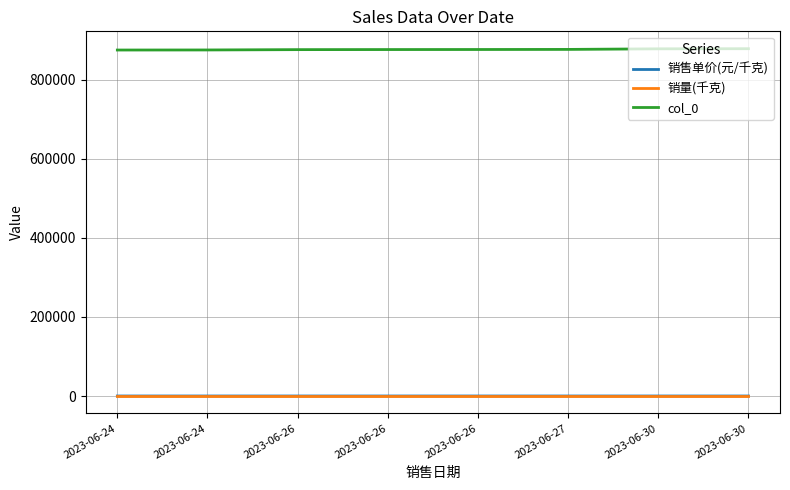

How many lines are shown in the chart?

3